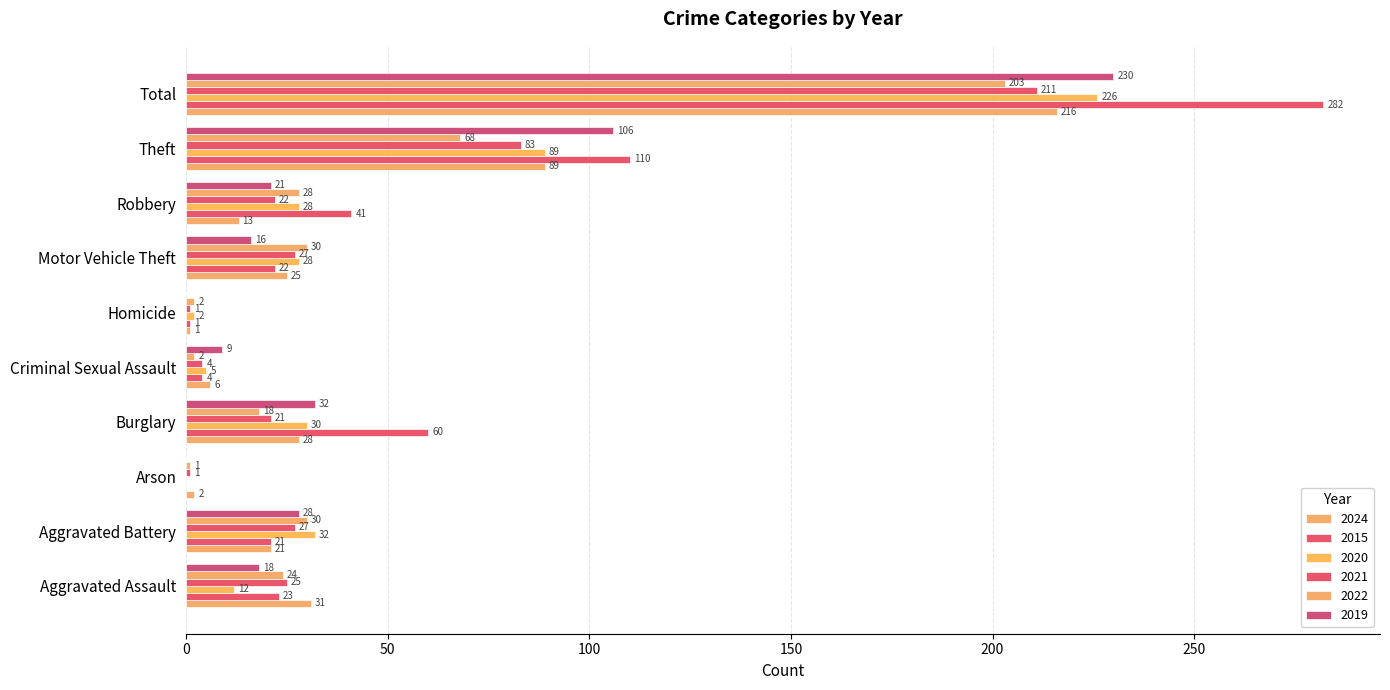

How many distinct data groups are displayed?

6